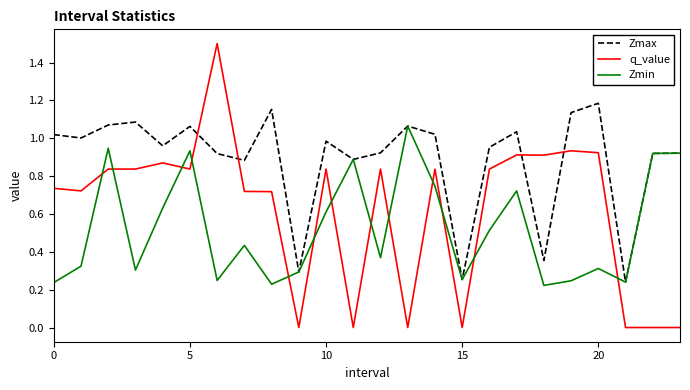

After their last crossing, which series has the higher values: Zmax or q_value?

Zmax